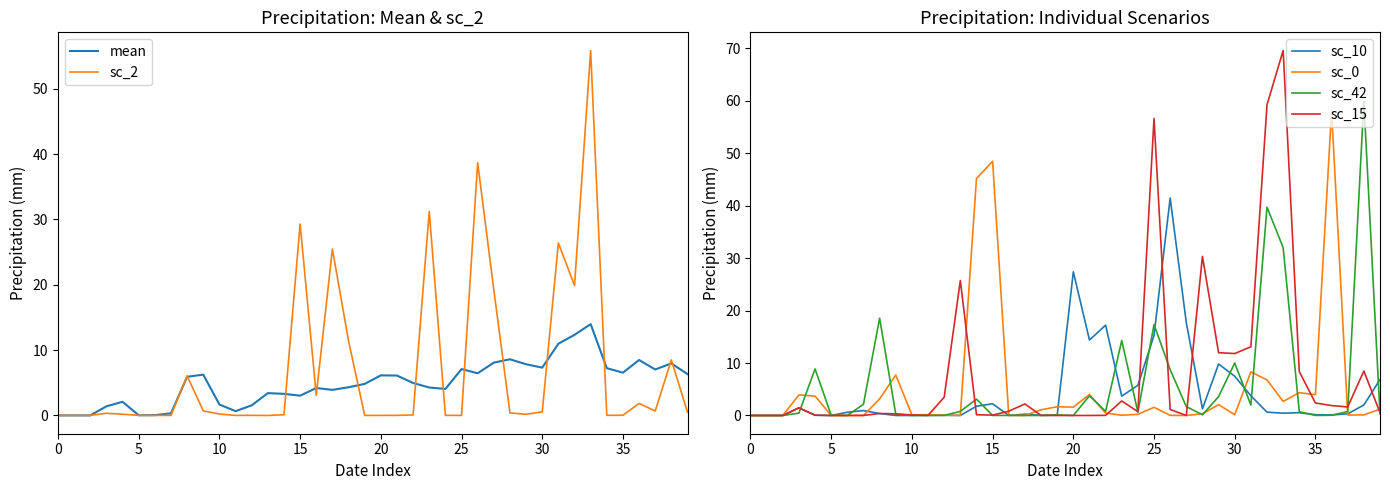

At which label does sc_10 reach its peak?

26